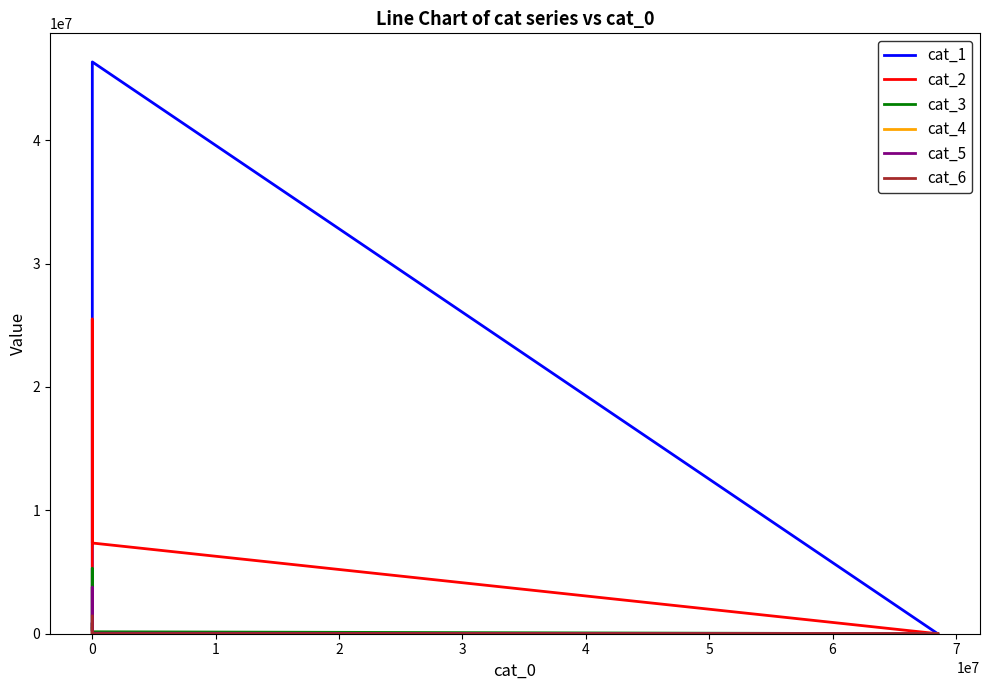

The cat_6 series shows 2542063 at 5. True or false?

False